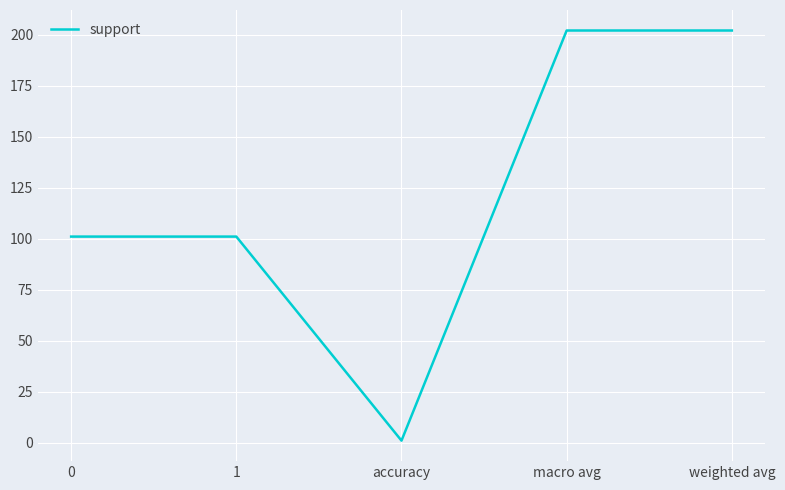

How many interior local valleys (lower than both neighbors) does the data have?

1